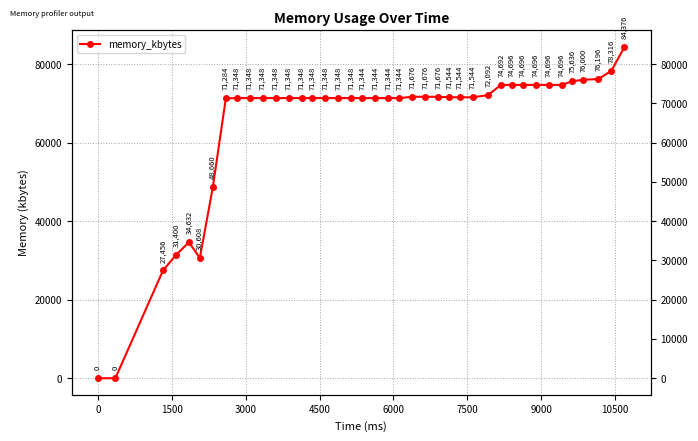

How many points are higher than both their immediate neighbors (excluding endpoints)?

1